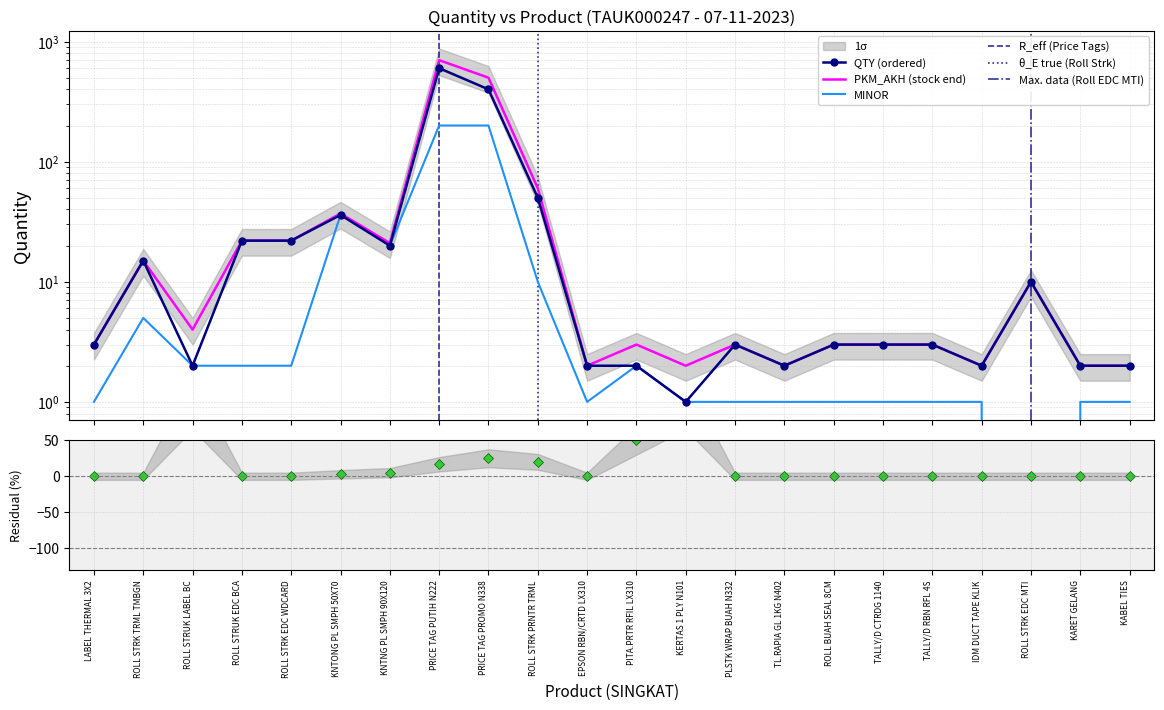

True or false: PKM_AKH and MINOR intersect in this chart.

False